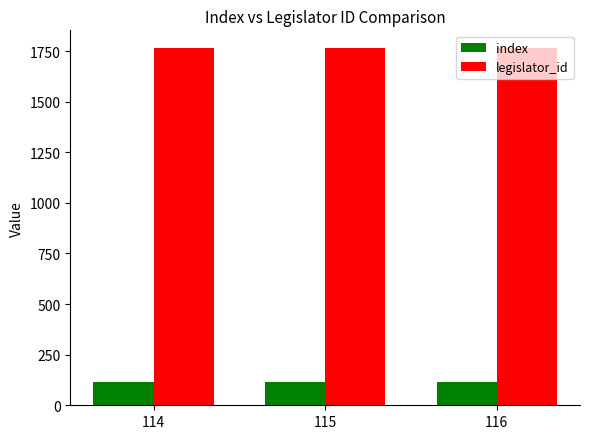

Rank the series by their average value, from highest to lowest.

legislator_id, index